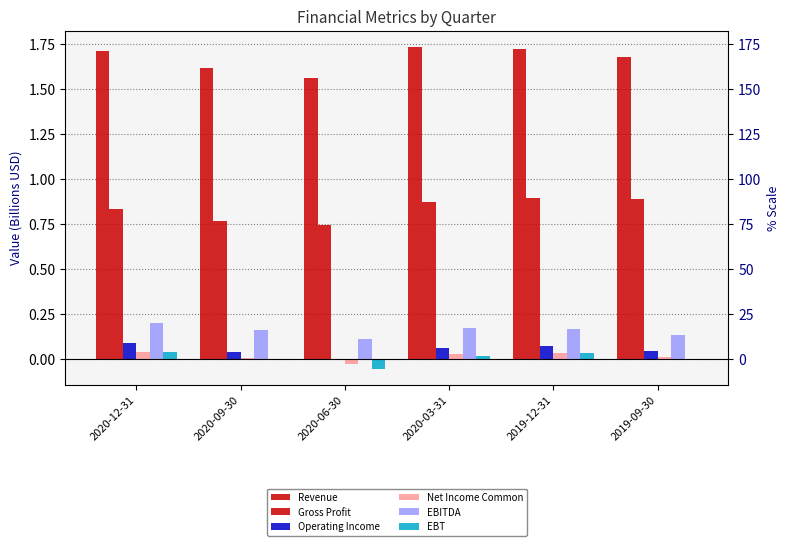

What is the spread (max minus min) of values at 2020-09-30?

1.6